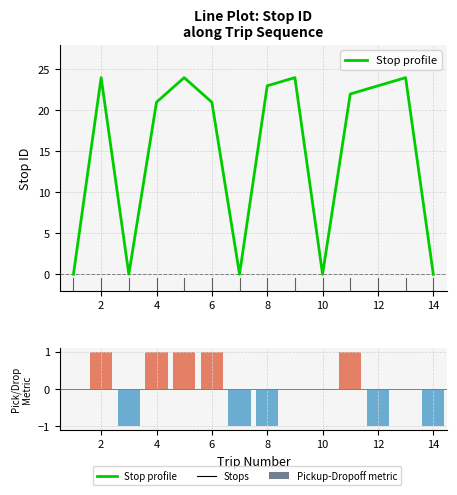

The chart shows a value of 14 at 16. True or false?

False